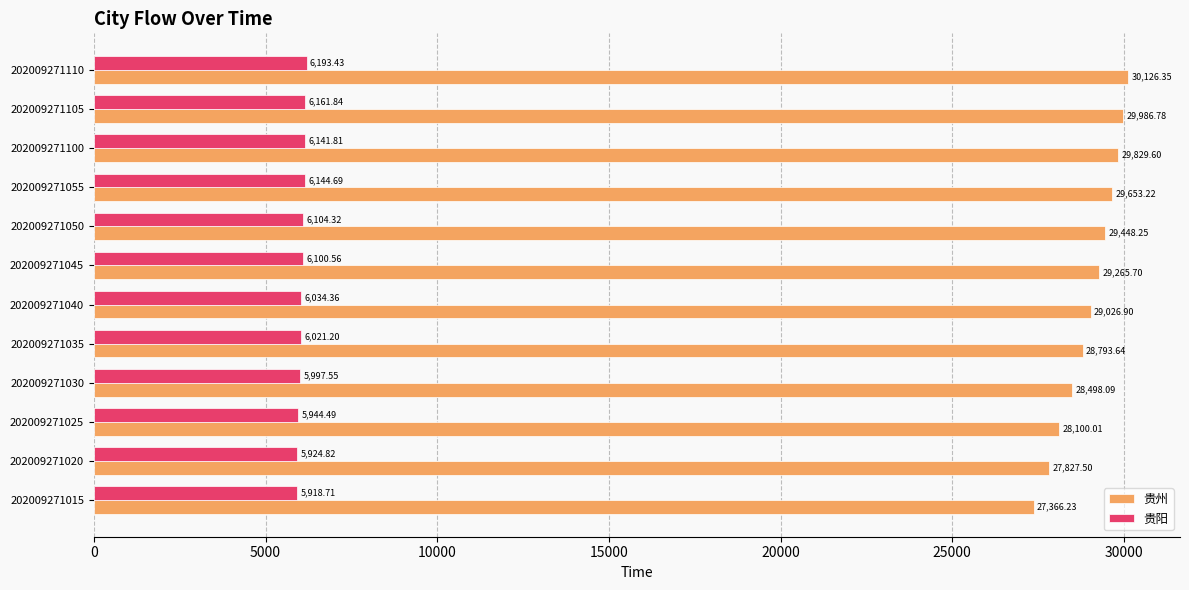

What is the sum of all 贵州 values?

347922.3